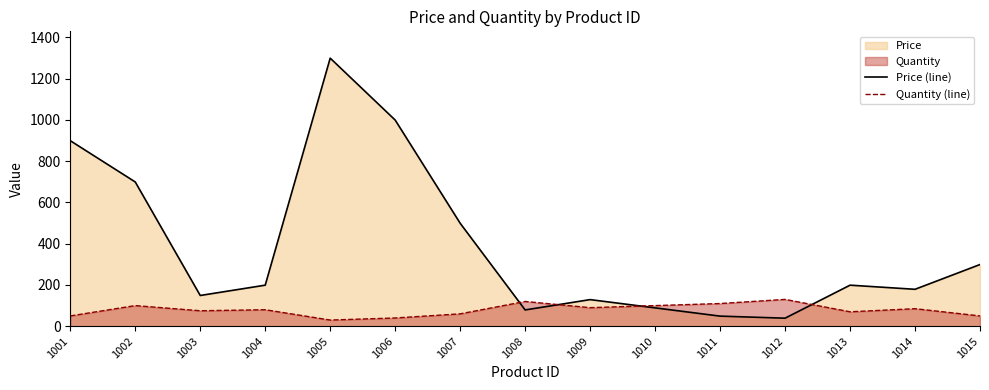

At which category does Price (line) reach its first local valley?

1003